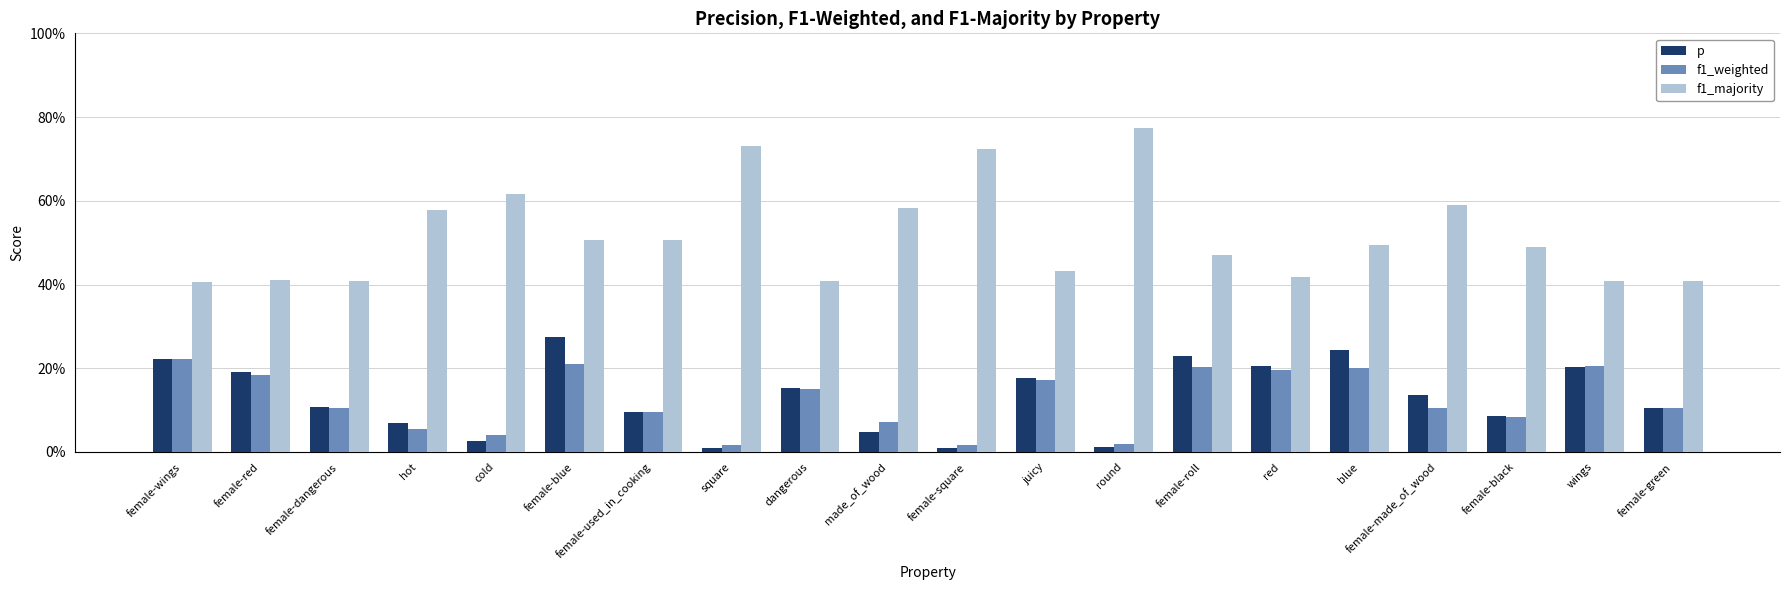

What is the value of the p bar at the 15th from the left?

0.2